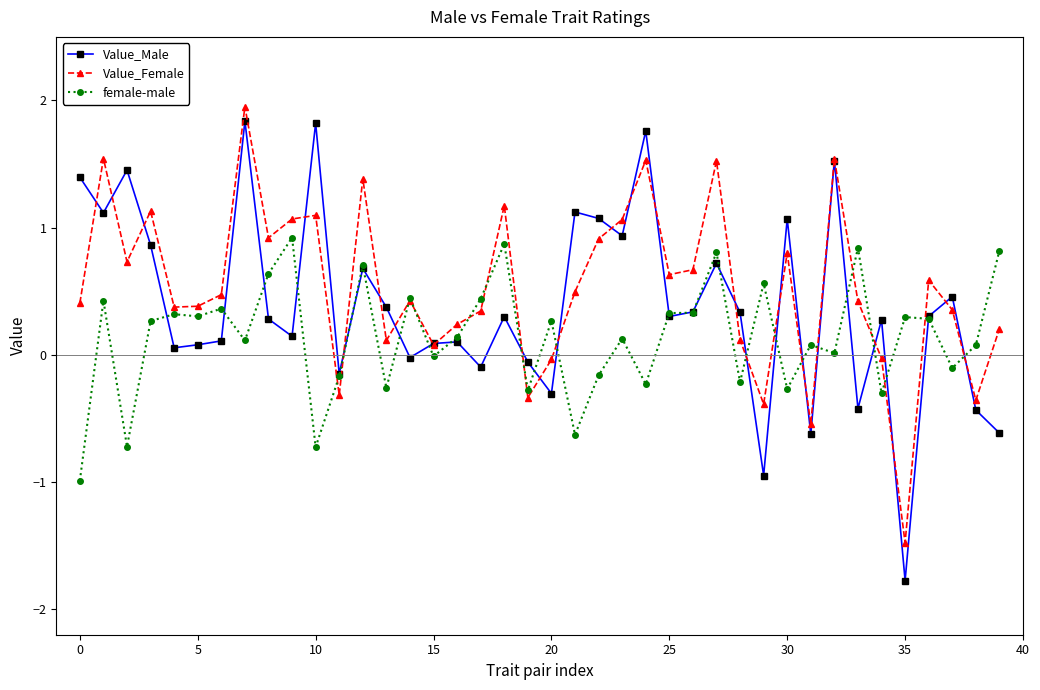

What is the value of the female-male point at the 19th from the left?

0.9